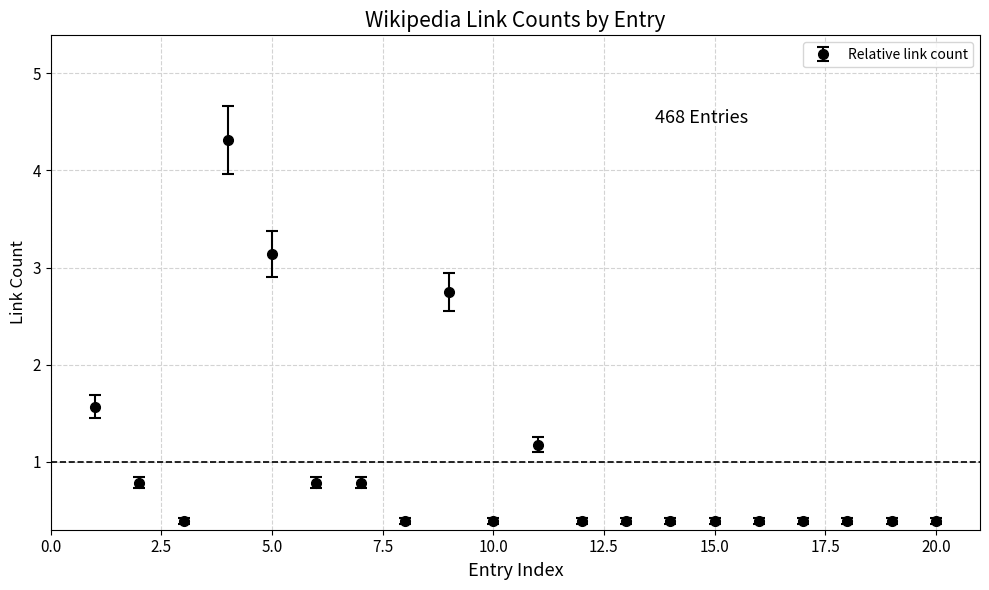

What is the value of the 7th point from the left?

0.8